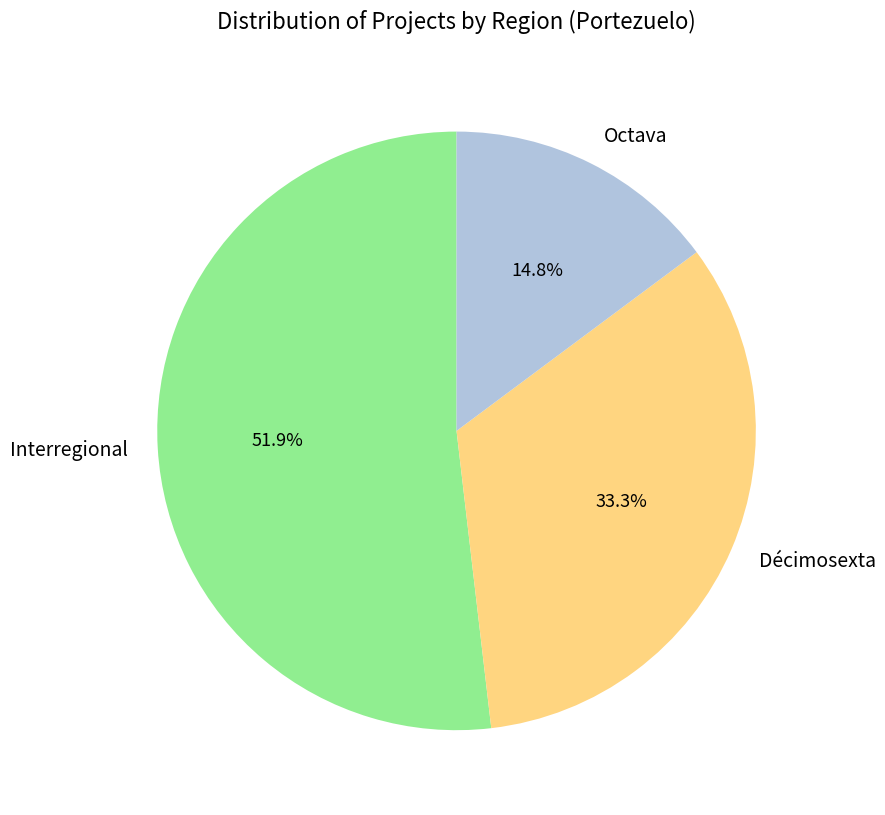

Count the number of slices in the pie.

3